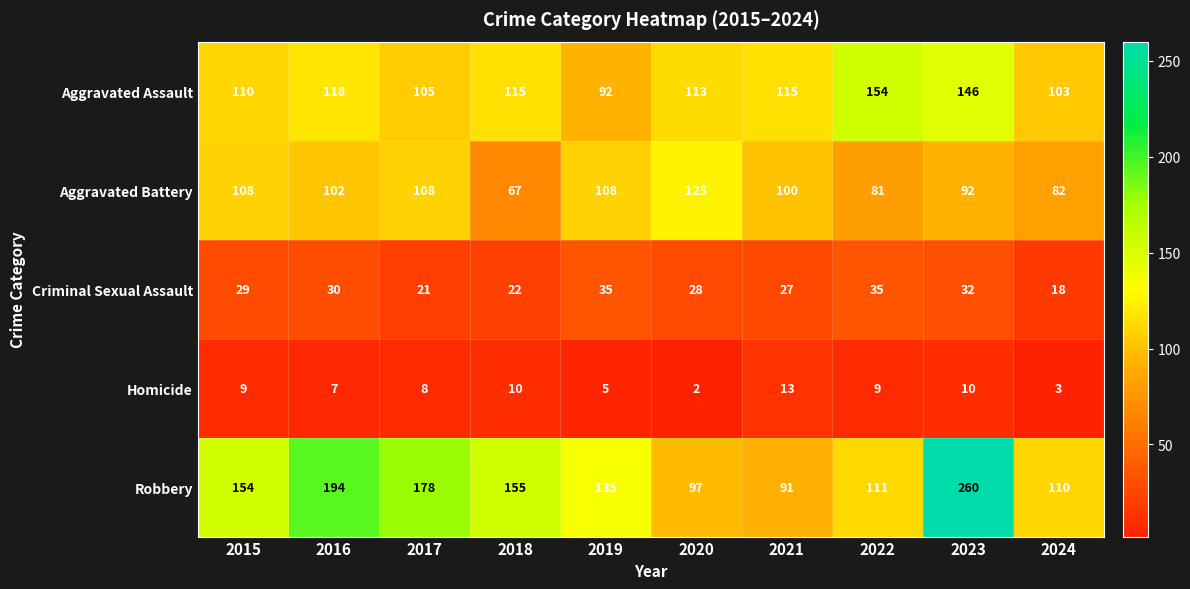

Between 2020 and 2024, which series saw the biggest shift?

Aggravated Battery